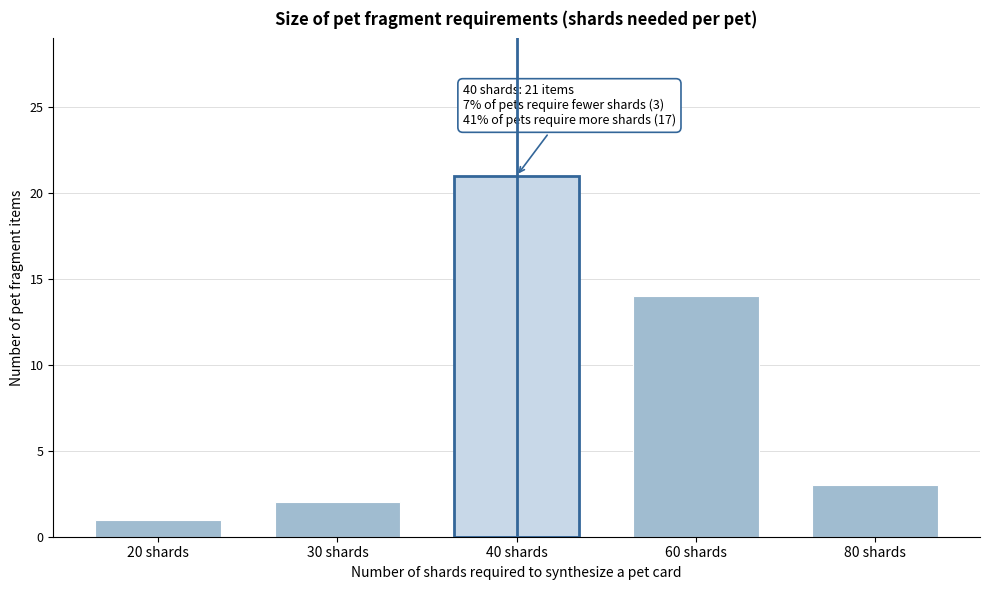

Reading left to right, list all the values displayed in this chart.

1	2	21	14	3